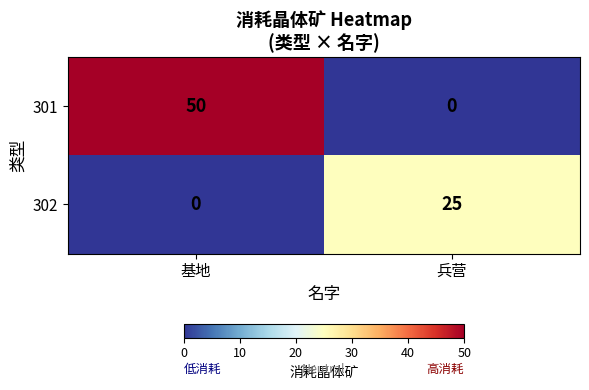

Which series has the largest total across all categories?

301